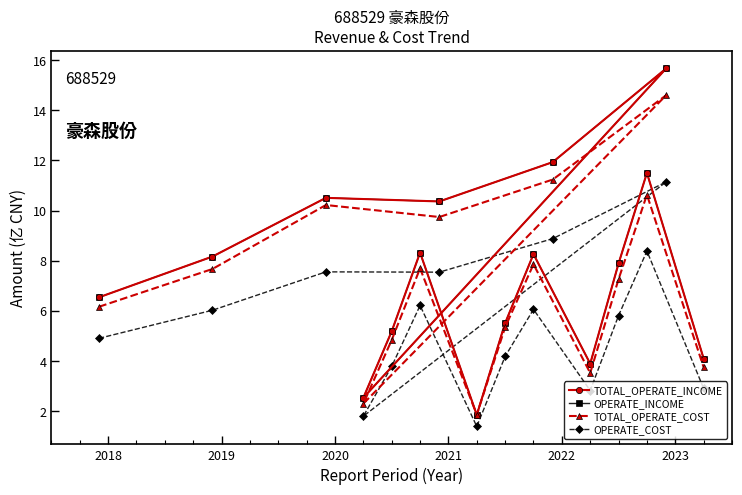

True or false: TOTAL_OPERATE_INCOME has a value of 1.2 at 9.

False